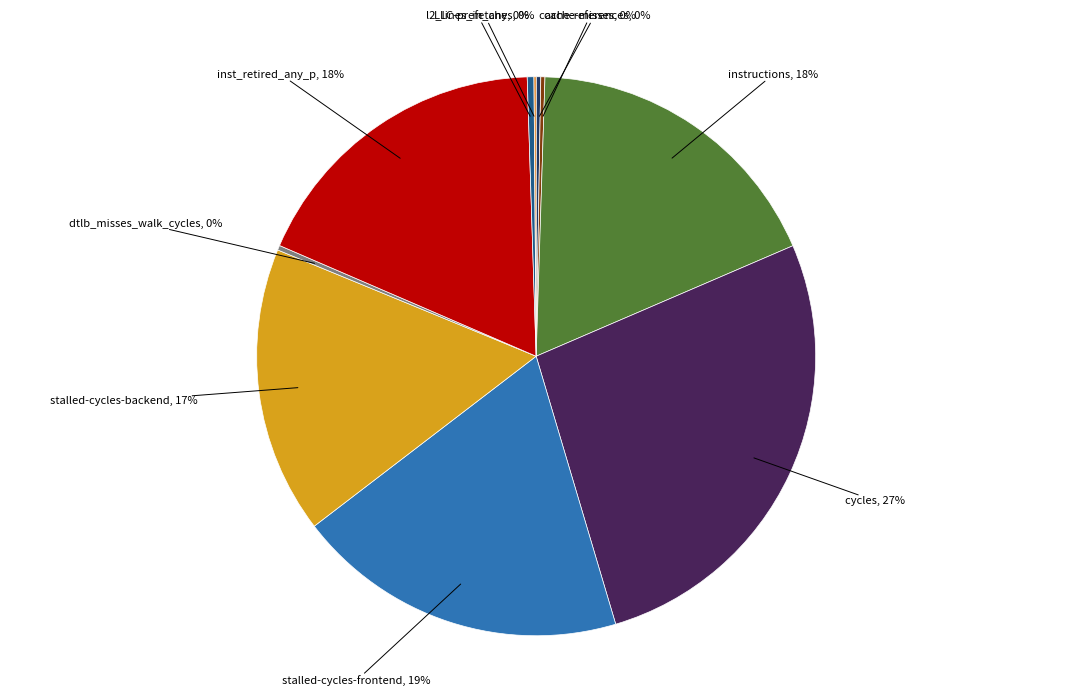

Is the sum of l2_lines_in_any, 0% and instructions, 18% greater than half?

No